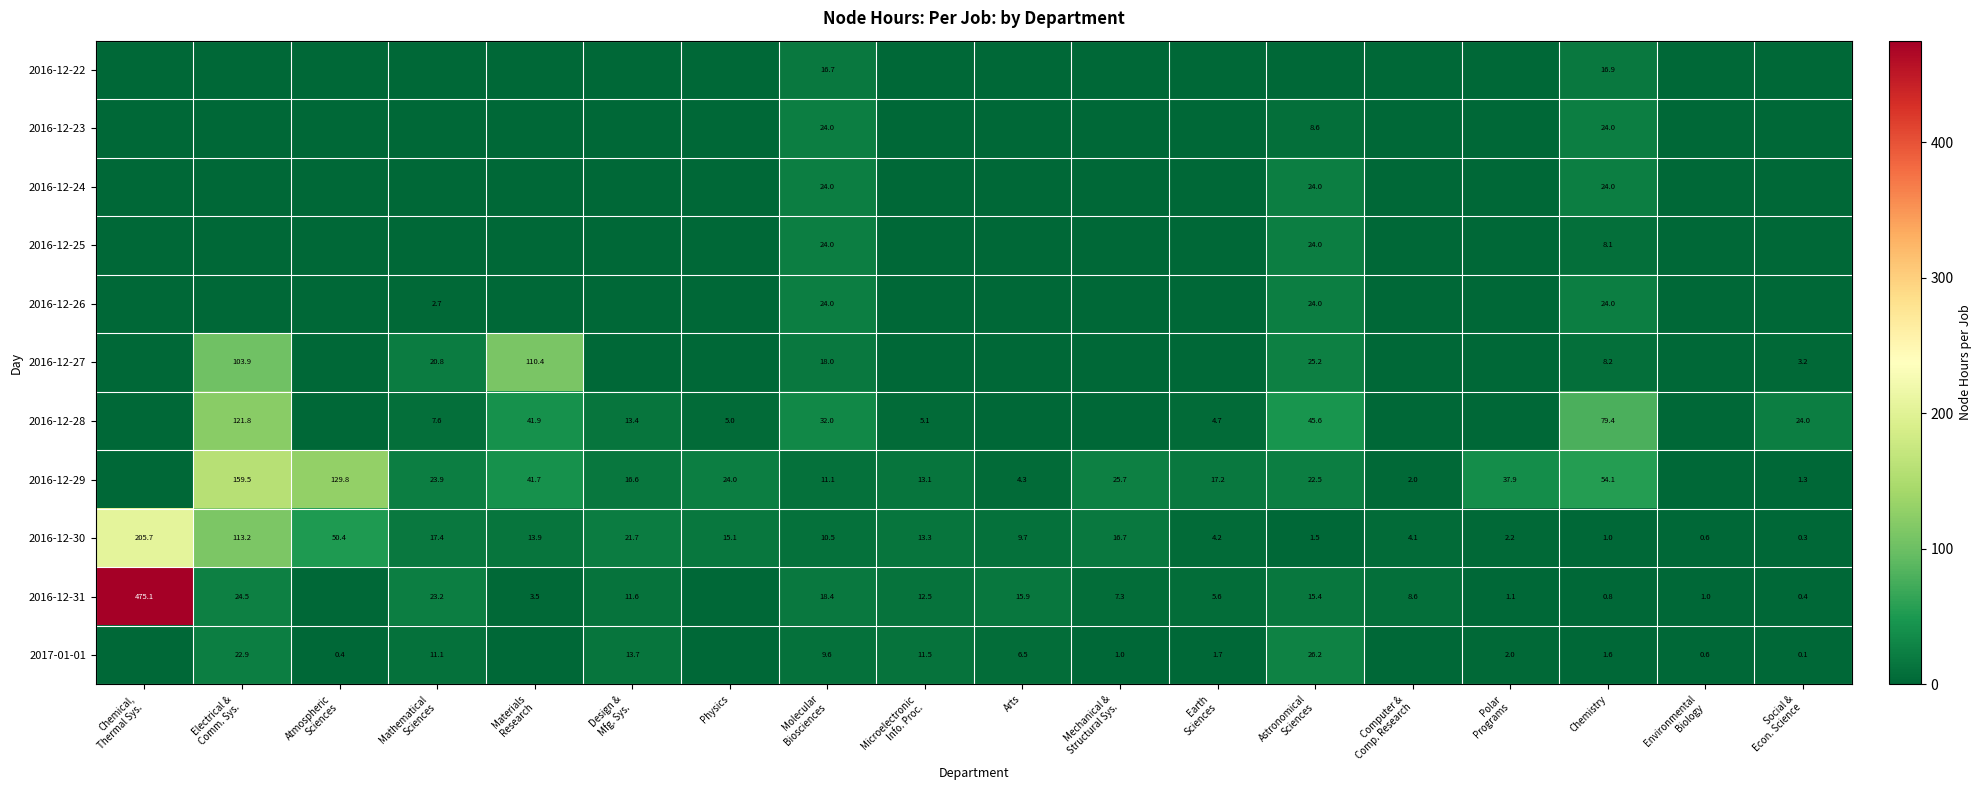

The 2016-12-25 series shows 10.6 at Chemistry. True or false?

False